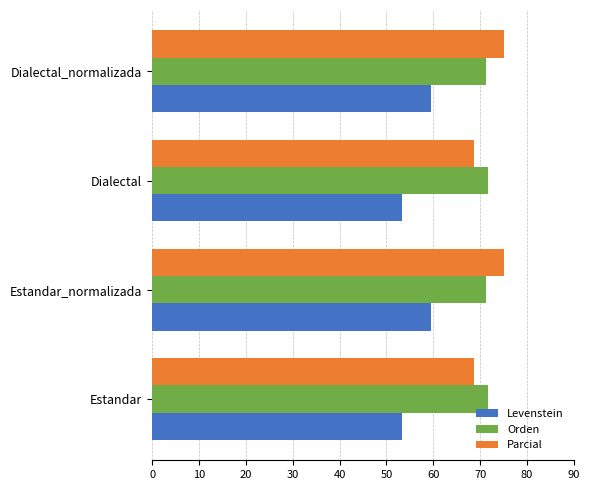

The Parcial series shows 37.0 at Dialectal_normalizada. True or false?

False